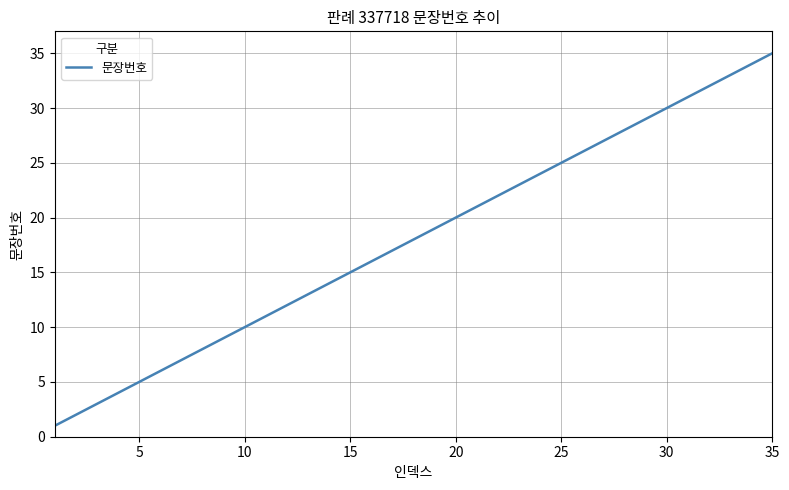

What is the greatest value displayed?

35